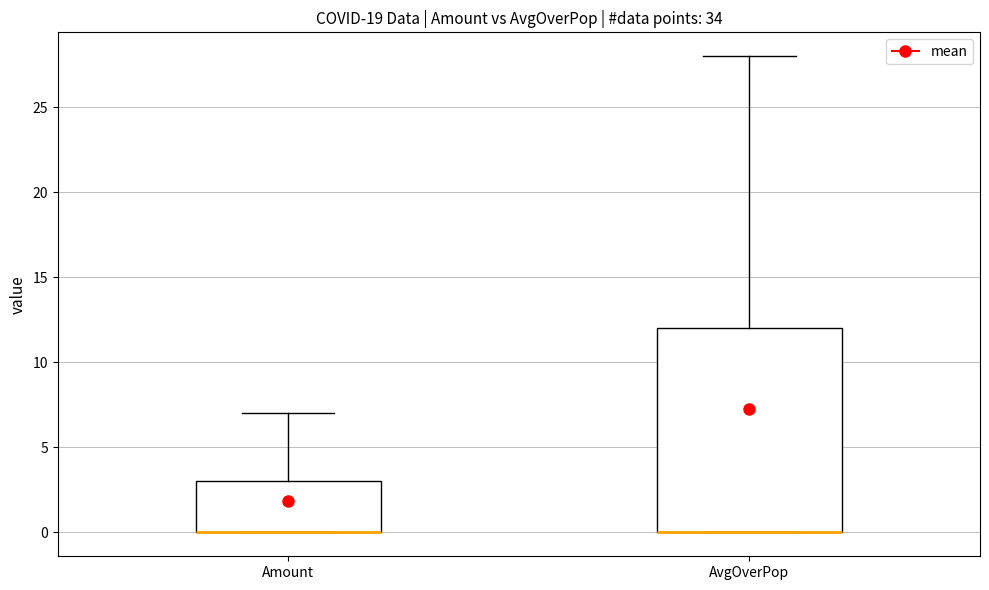

Which box is the tallest, from its lower edge to its upper edge?

AvgOverPop